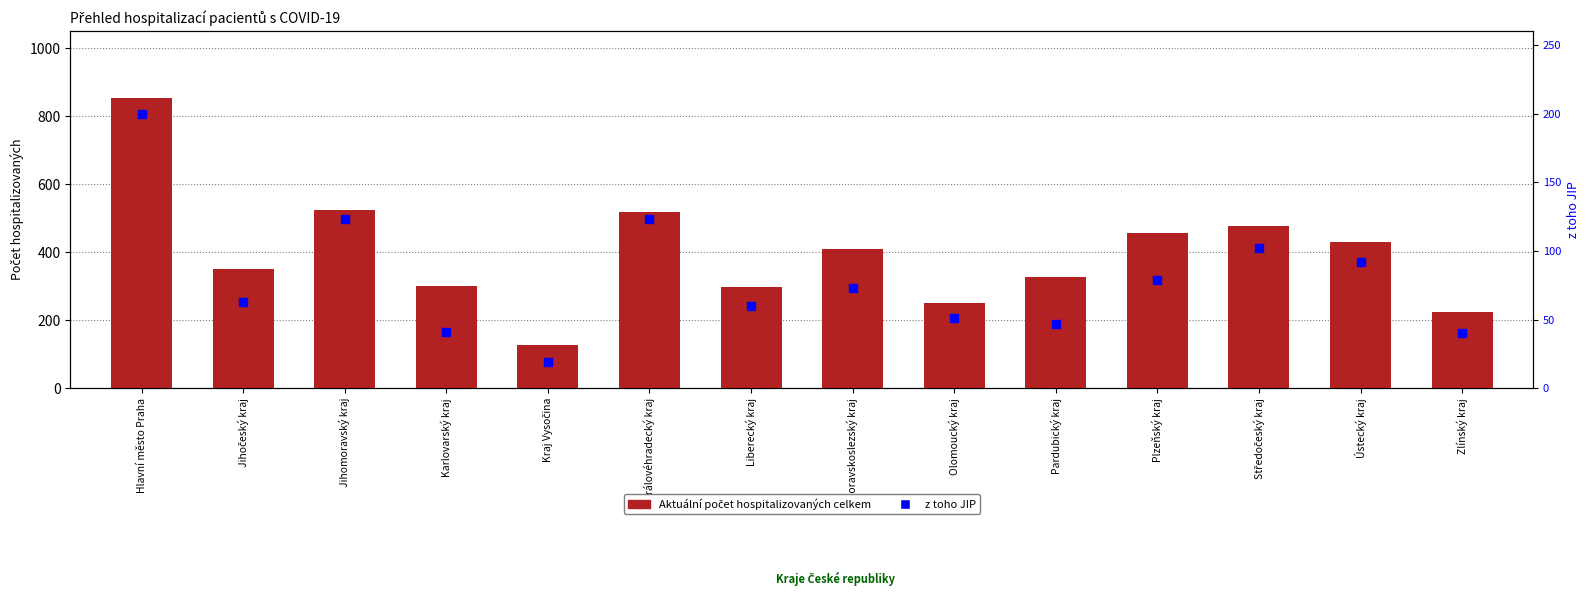

Which series has the widest spread of Y values?

Aktuální počet hospitalizovaných celkem